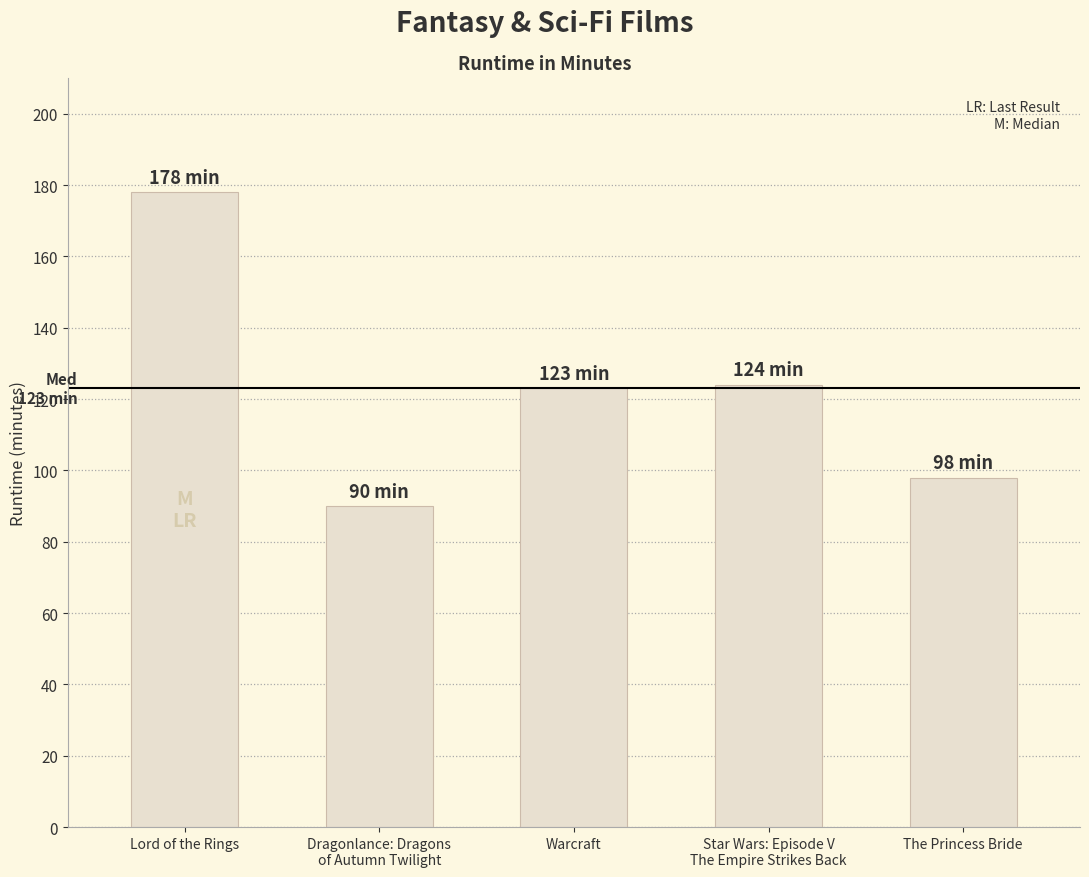

What is the value of the 4th bar from the left?

124